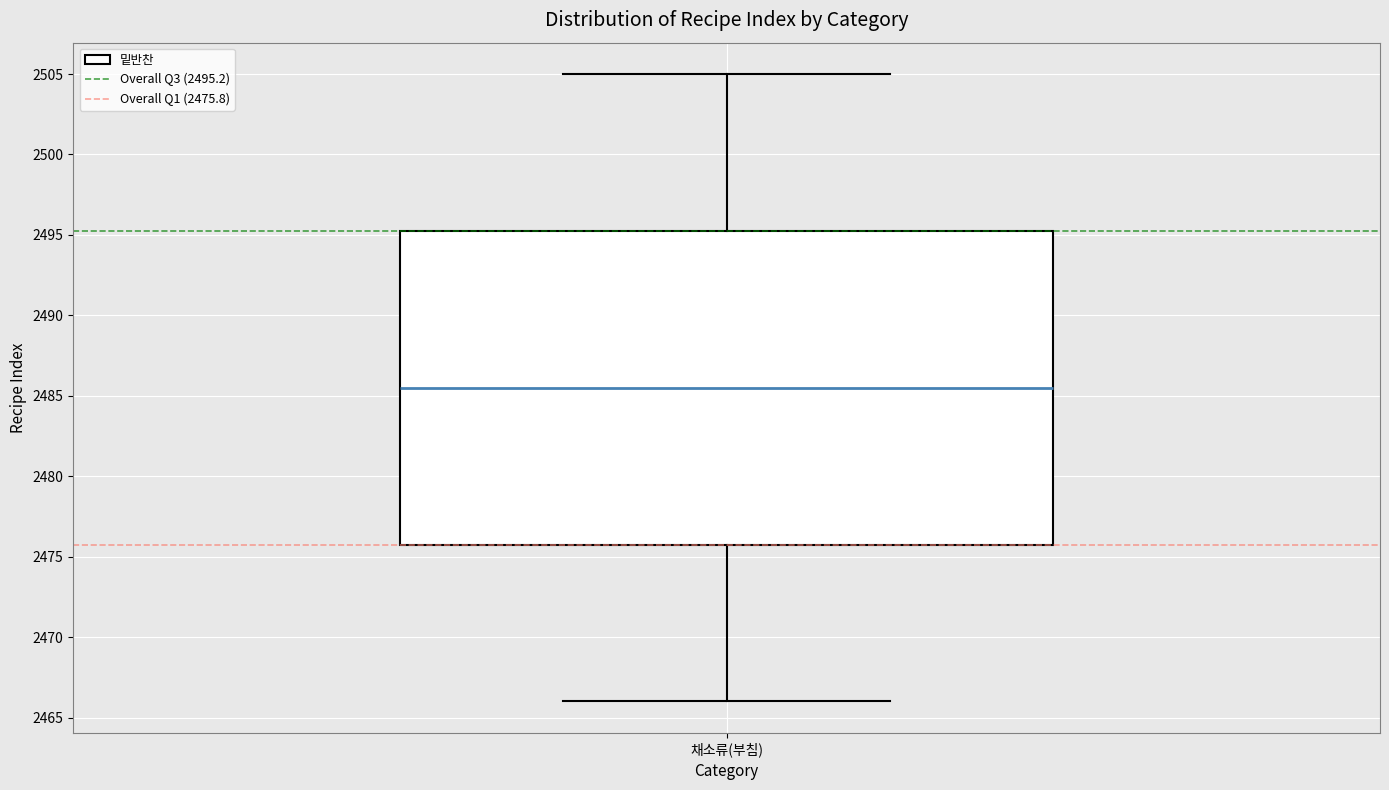

Where does the lower whisker of the box for 채소류(부침) end on the y-axis? The values are not printed on the chart, so give them approximately, as read against the axis.

2466.0